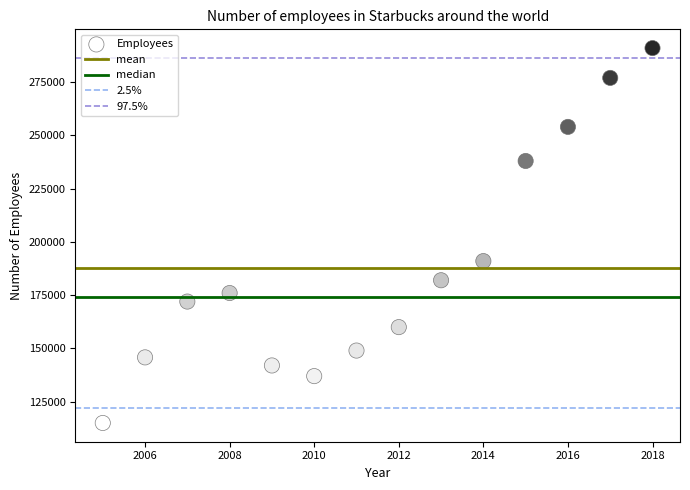

What is the range of X values (max minus min)?

13